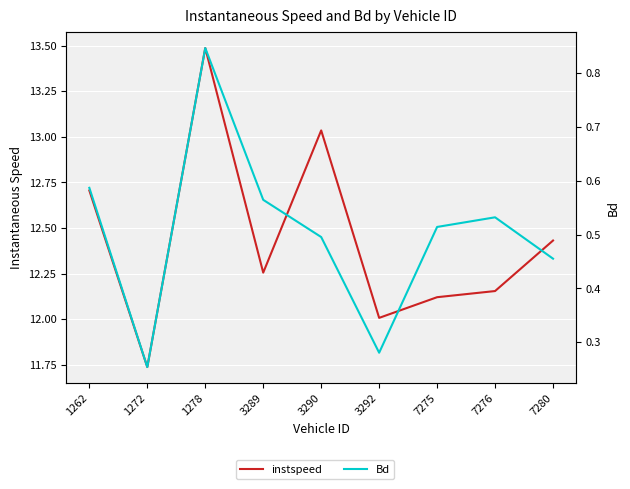

Between 1262 and 1278, which is larger?

1278